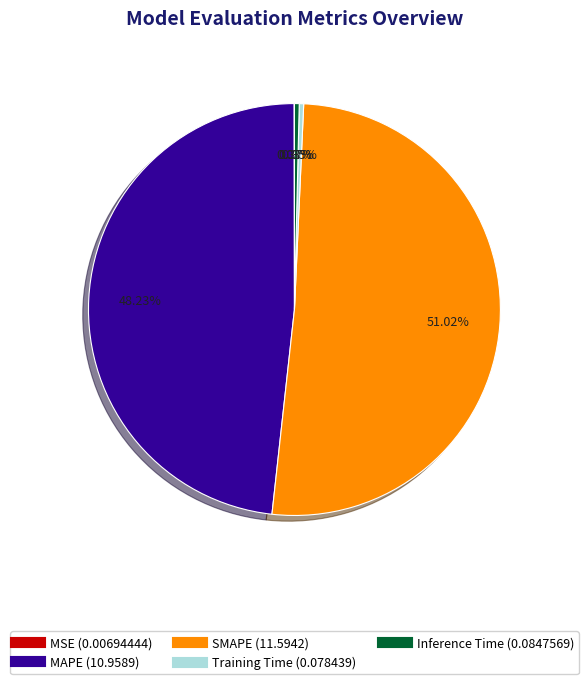

Is there a majority slice in this chart?

Yes